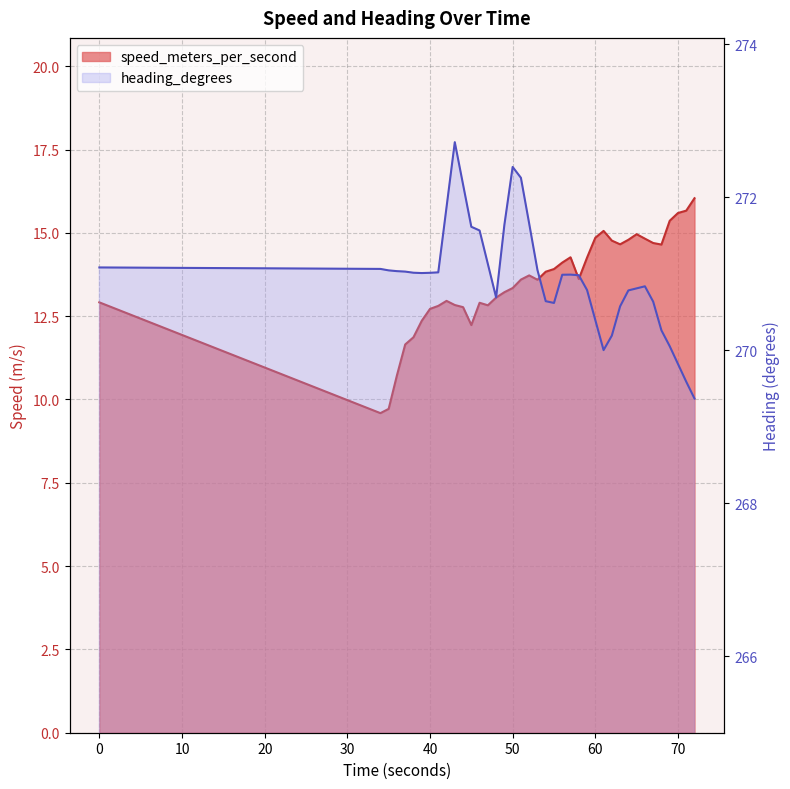

Where does the speed_meters_per_second series first go above 13?

48.0